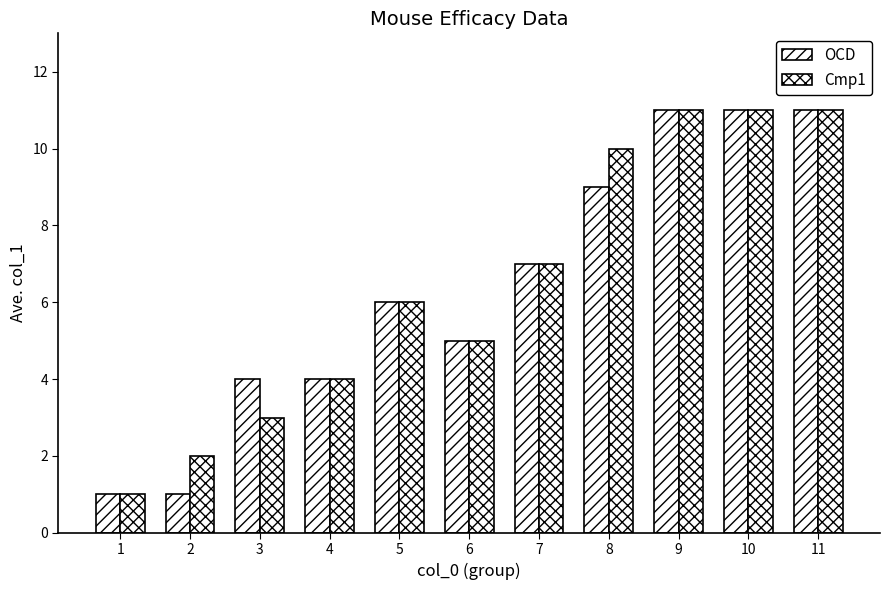

How many groups of bars are there?

11